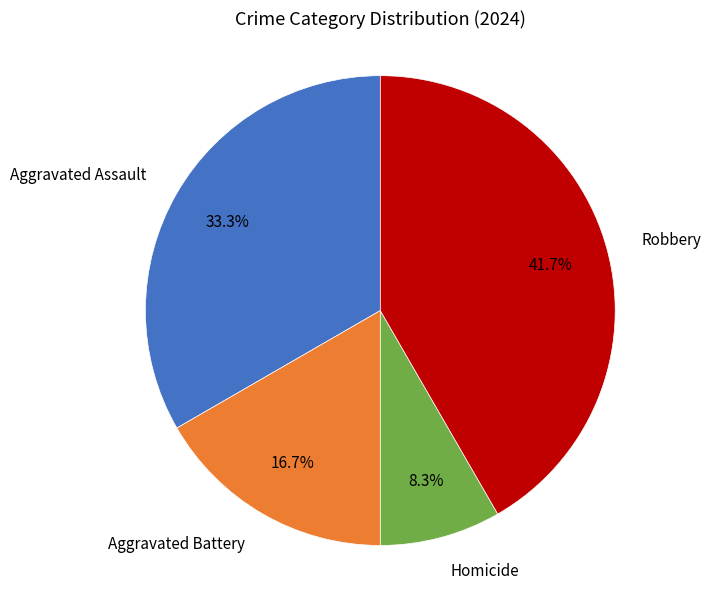

How many slices are in this pie chart?

4